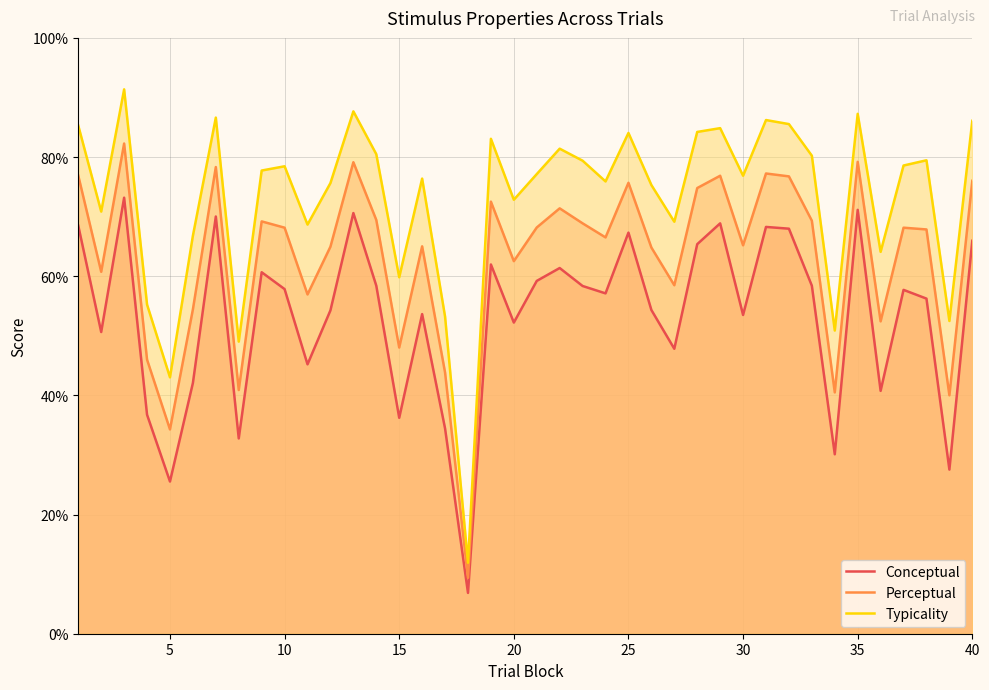

Read the Conceptual value at 15.

36.2